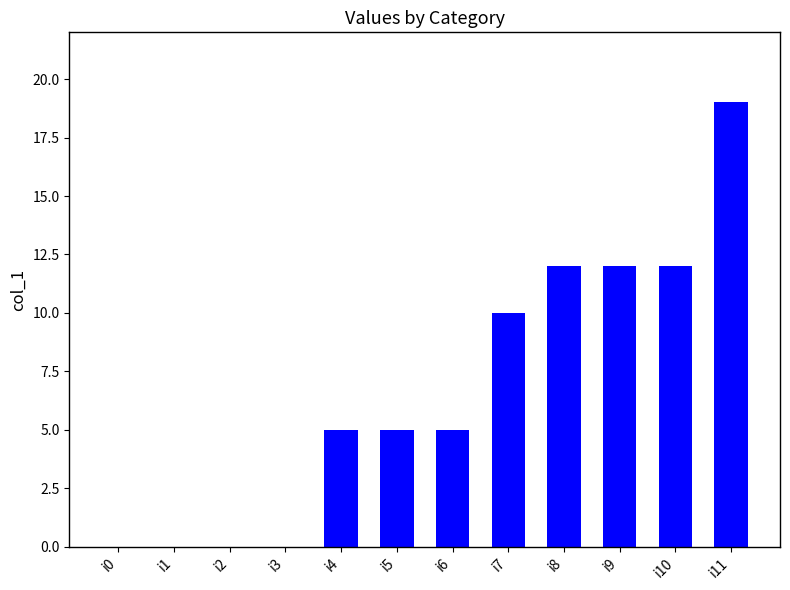

Is it true that the value at i1 is 11?

False